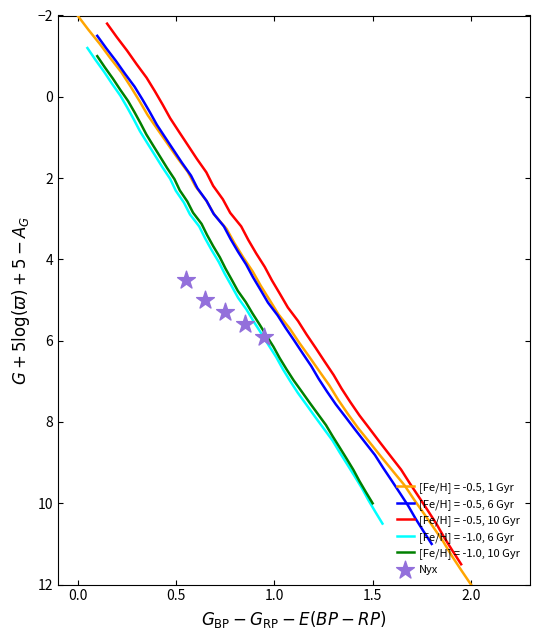

What is the maximum value for [Fe/H] = -0.5, 1 Gyr?

12.0